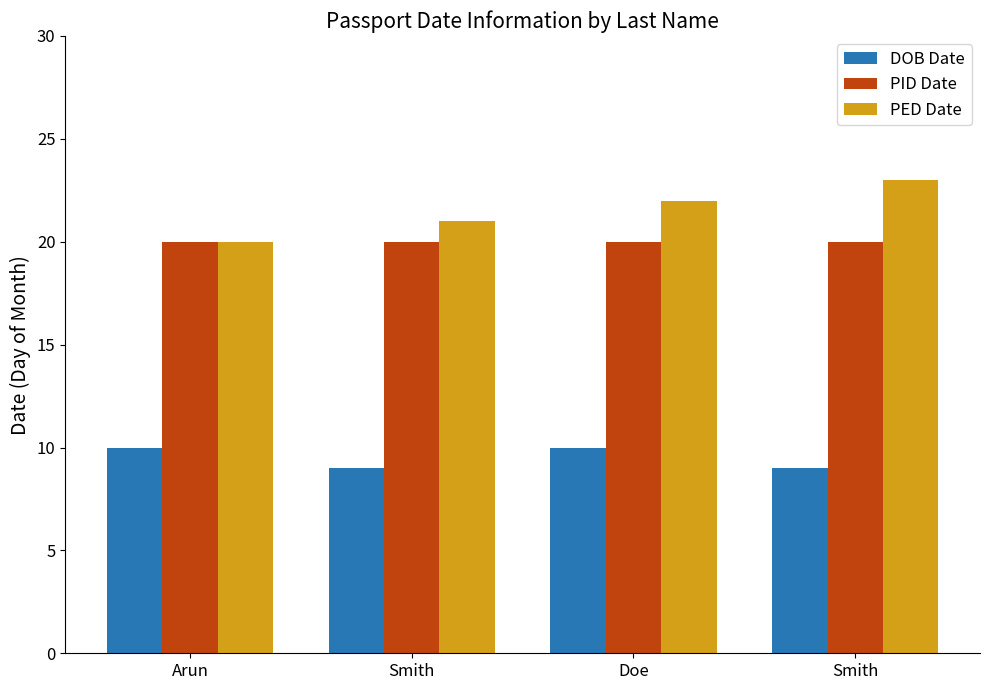

At how many categories does at least one series exceed 17?

4